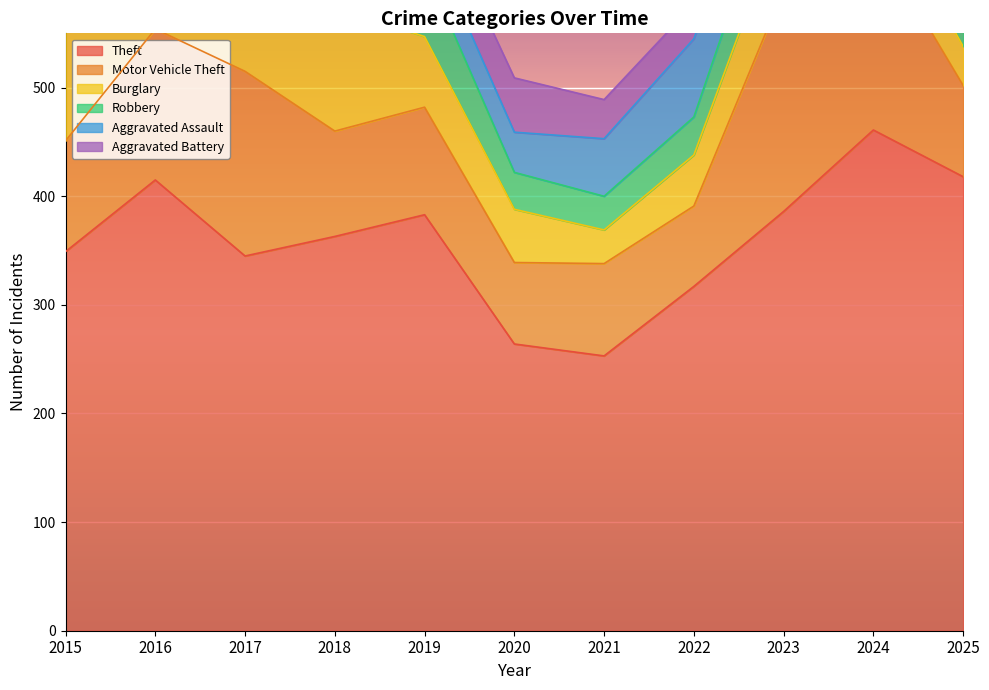

What is the total value across all series at 2016?

816